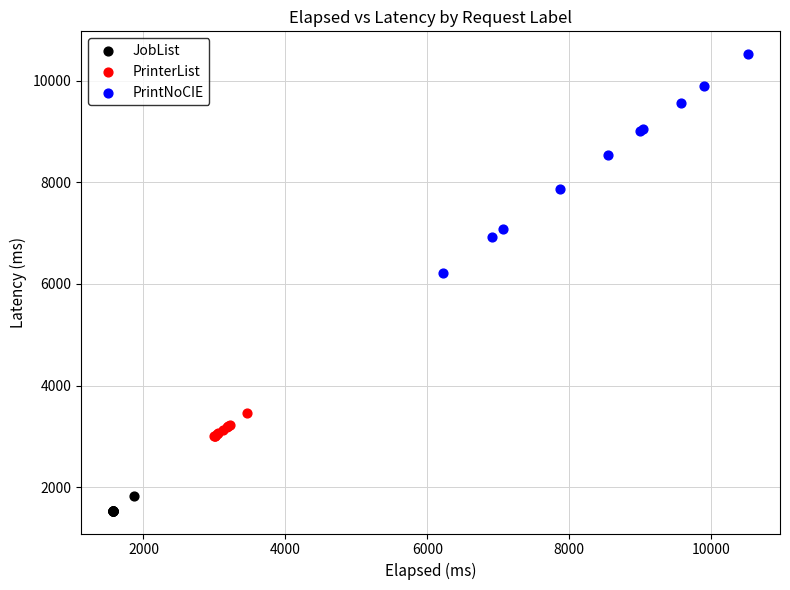

Which series reaches the maximum Y coordinate?

PrintNoCIE